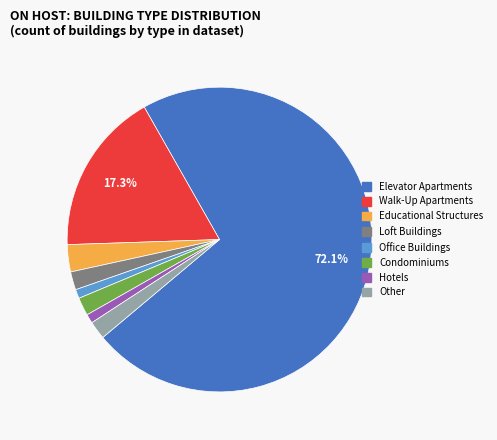

What is the largest slice in the pie chart?

Elevator Apartments